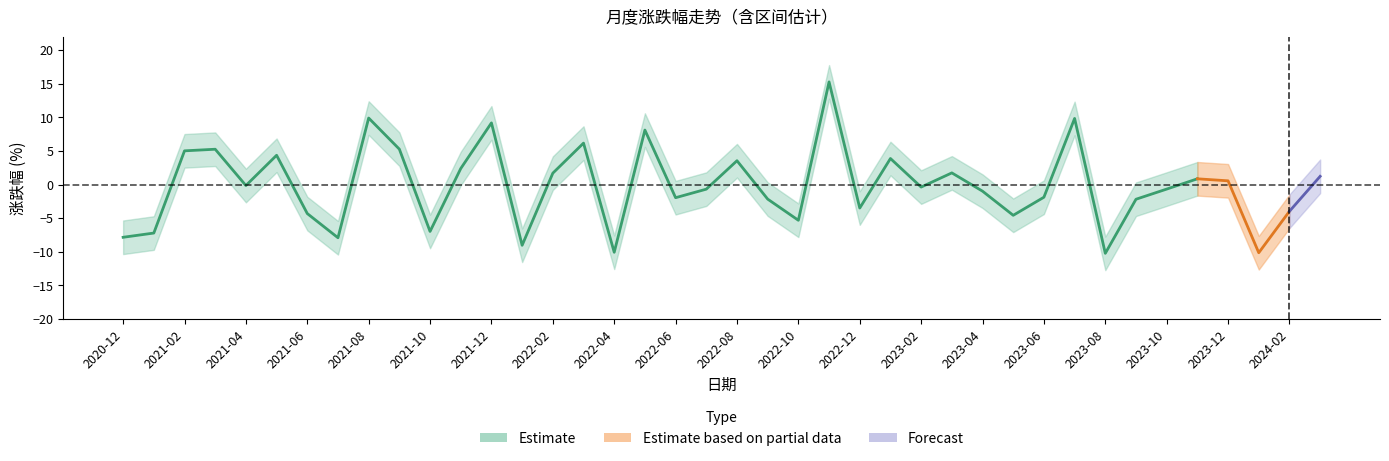

Does the chart have visible grid lines?

No